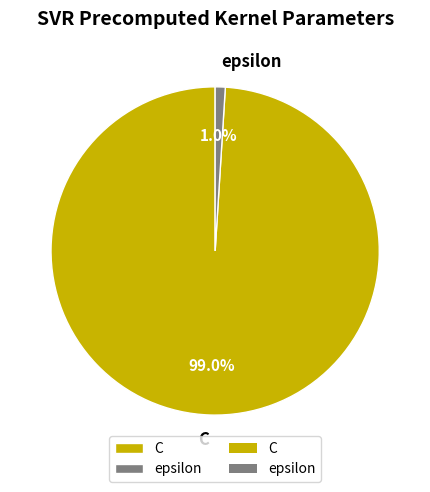

Which slice is the smallest?

epsilon